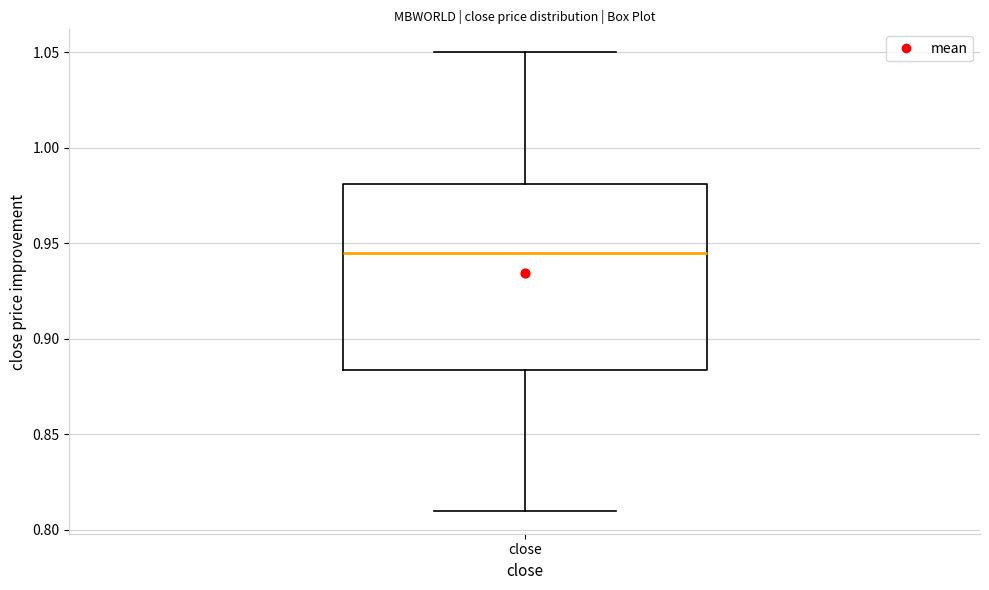

Transcribe this box plot: give where the median line is, the range the box spans, and where the two whiskers end, as read against the y-axis. The values are not printed on the chart, so give them approximately, as read against the axis.

median 0.945, box 0.885 to 0.980, whiskers 0.810 to 1.050